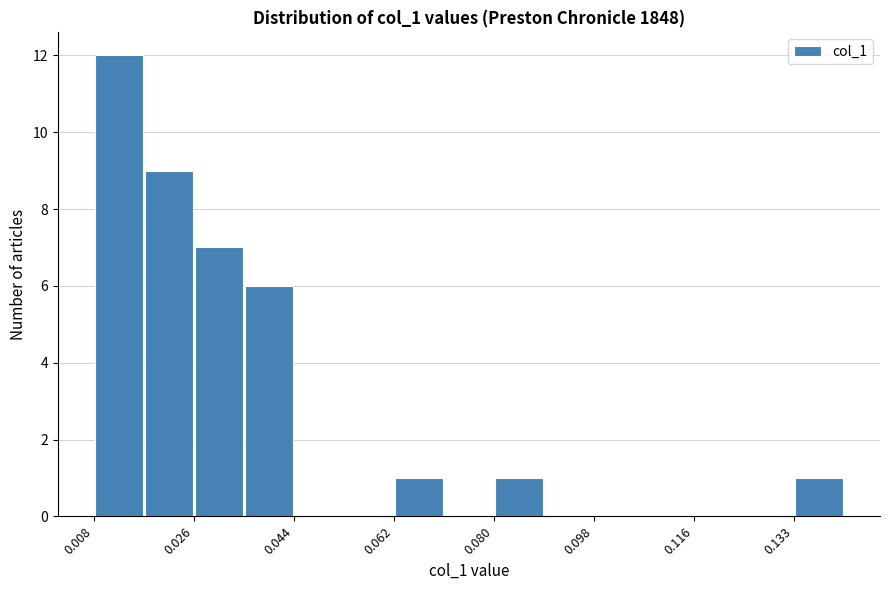

Reading left to right, list every bar in this chart as the range it spans on the x-axis followed by its height. Neither the bar edges nor the heights are printed on the chart, so give them approximately, as read against the axes.

0.008 to 0.018: 12
0.018 to 0.026: 9
0.026 to 0.036: 7
0.036 to 0.044: 6
0.044 to 0.052: 0
0.052 to 0.062: 0
0.062 to 0.070: 1
0.070 to 0.080: 0
0.080 to 0.088: 1
0.088 to 0.098: 0
0.098 to 0.106: 0
0.106 to 0.116: 0
0.116 to 0.124: 0
0.124 to 0.134: 0
0.134 to 0.142: 1